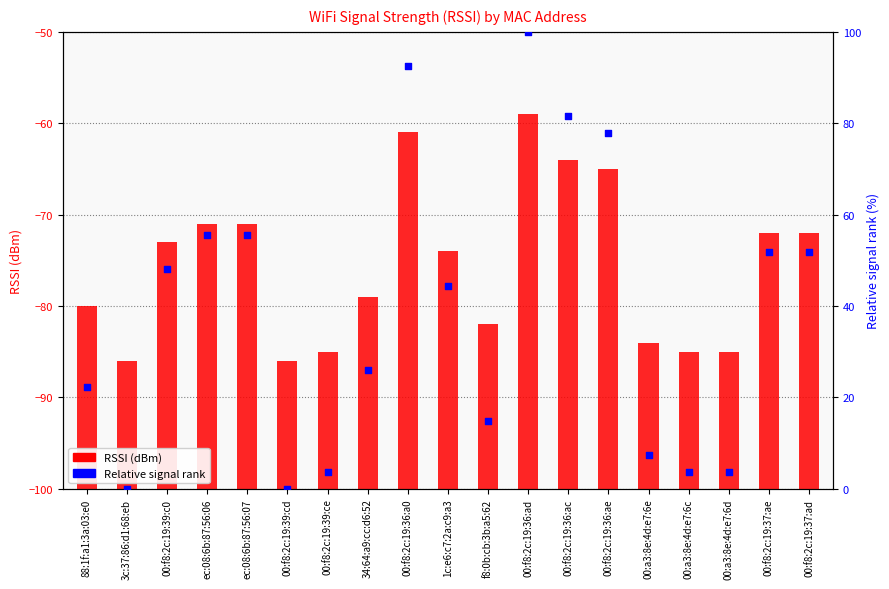

At how many categories does at least one series exceed 38?

10